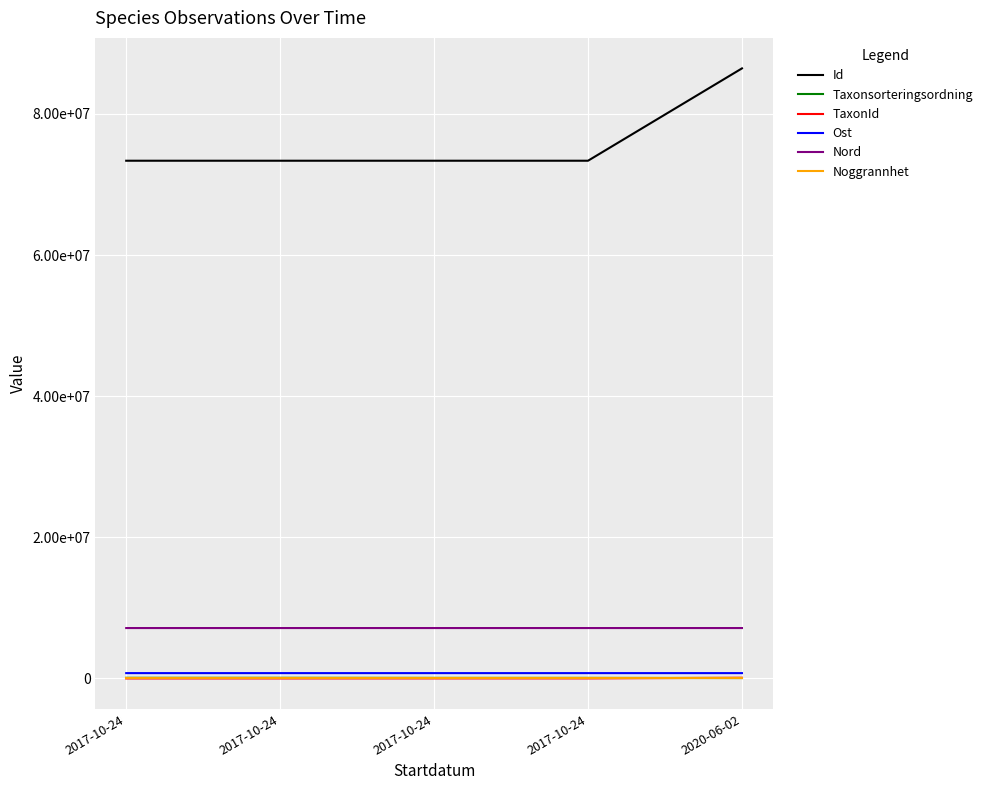

At 2017-10-24, list the series in order from largest to smallest.

Id, Nord, Ost, Taxonsorteringsordning, TaxonId, Noggrannhet